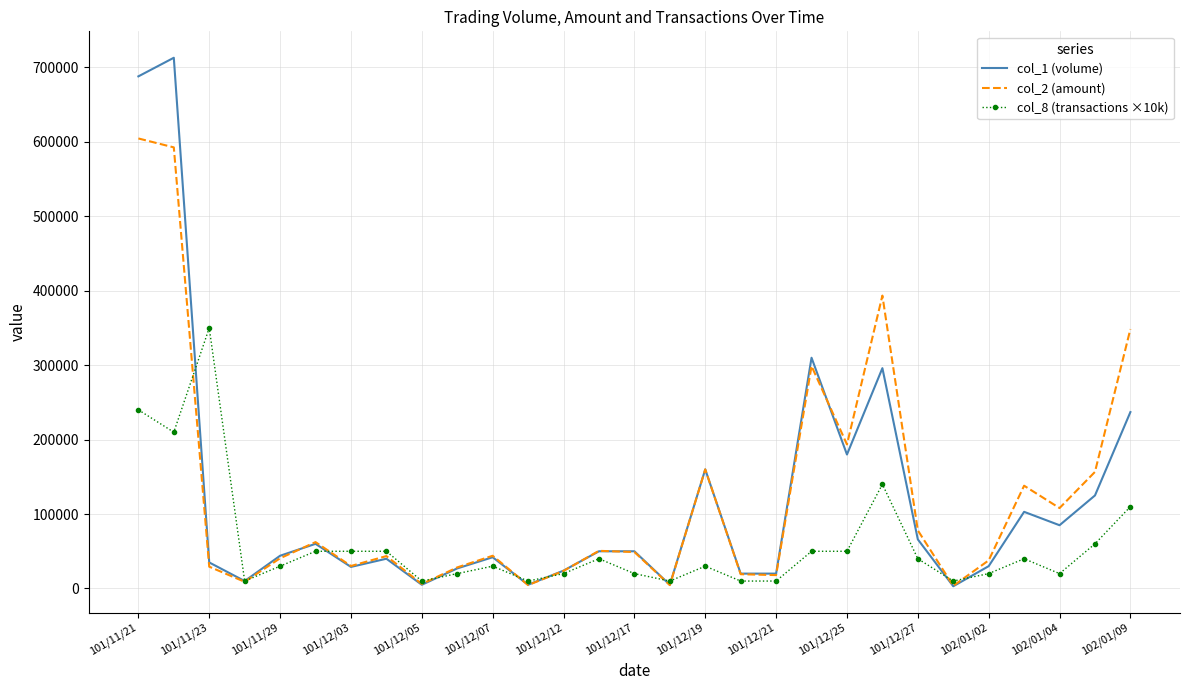

What is the difference between the second highest and second lowest values in the col_2 (amount) series?

588050